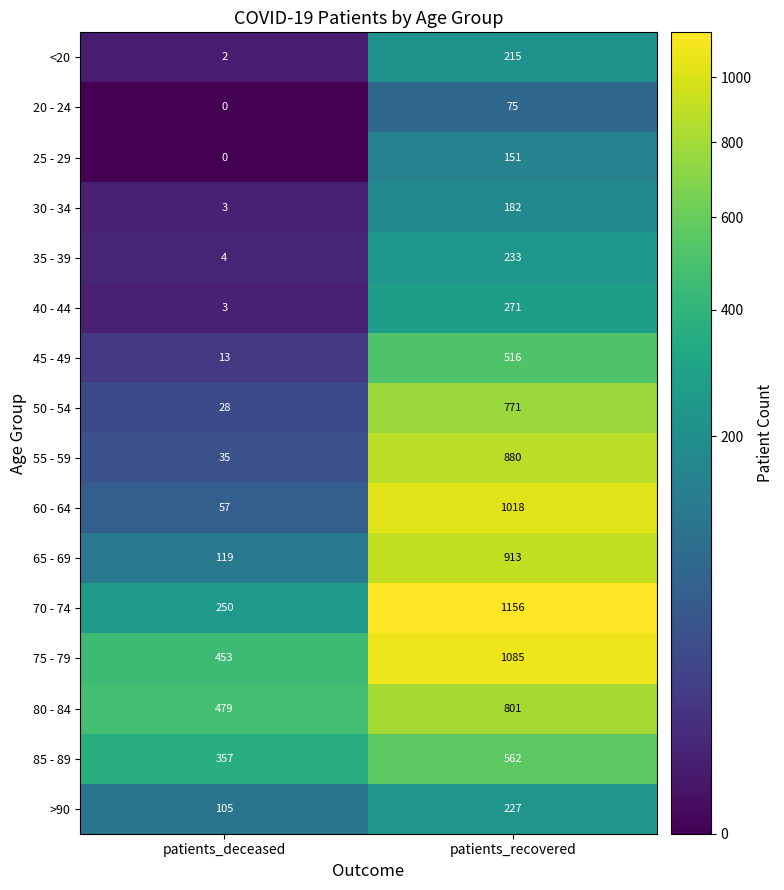

List the series in order of their peak value, lowest first.

20 - 24, 25 - 29, 30 - 34, <20, >90, 35 - 39, 40 - 44, 45 - 49, 85 - 89, 50 - 54, 80 - 84, 55 - 59, 65 - 69, 60 - 64, 75 - 79, 70 - 74